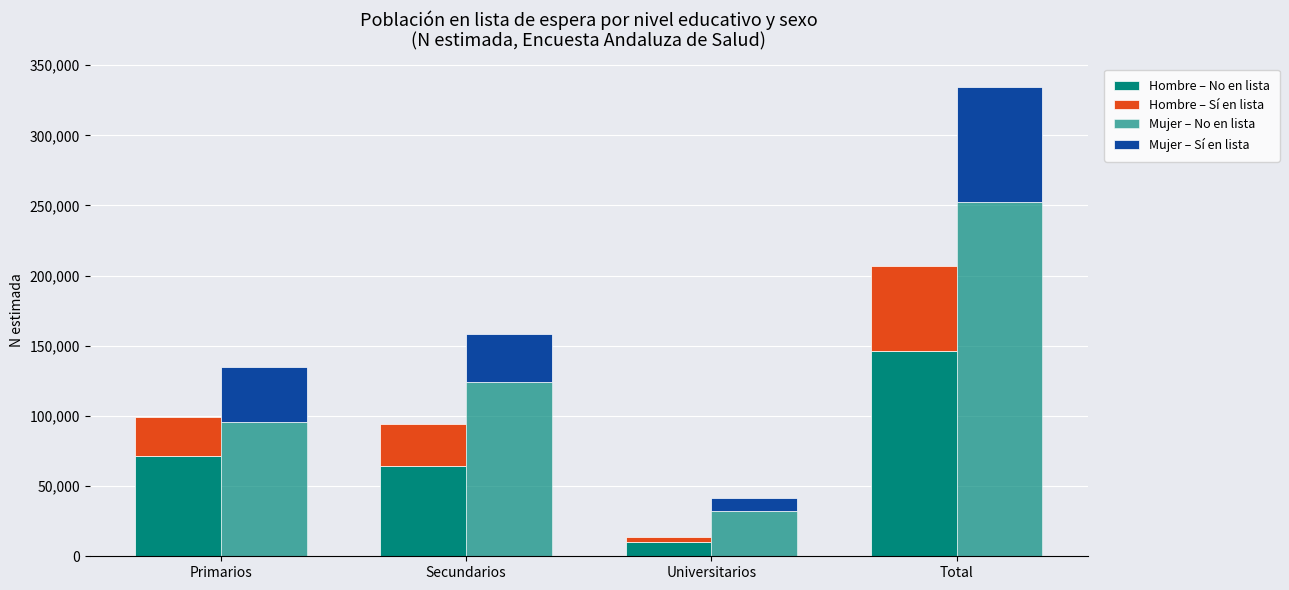

At which label does Mujer – Sí en lista first exceed 39271?

Total